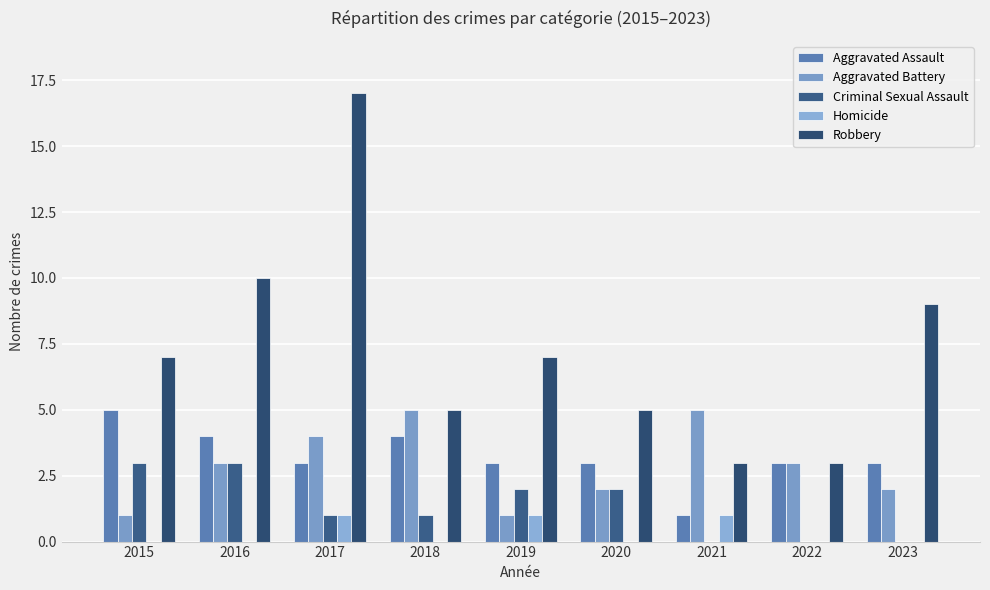

True or false: Robbery has a value of 4 at 2015.

False